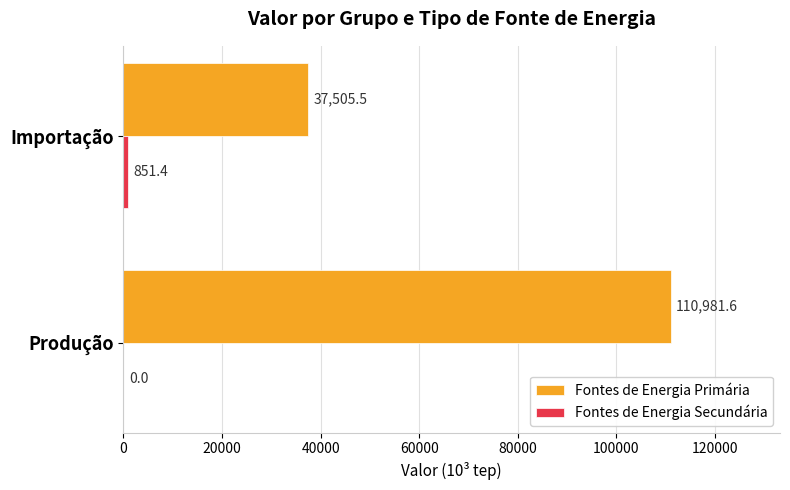

Which series has the widest spread of values?

Fontes de Energia Primária